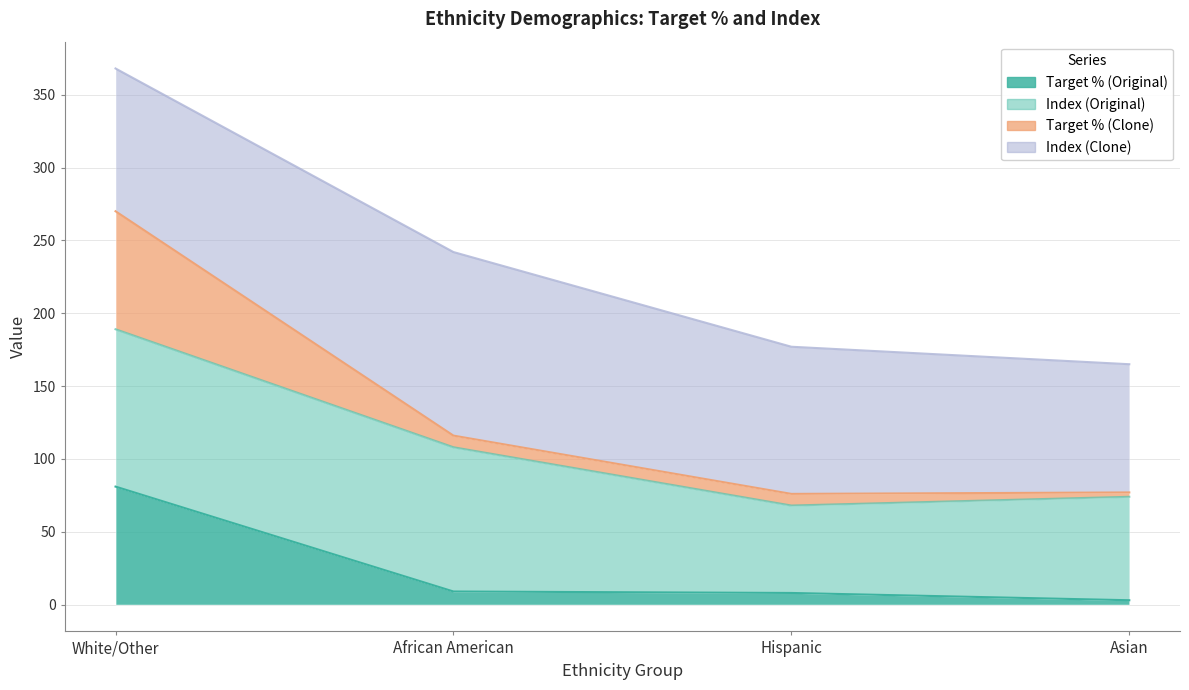

Which category has the lowest value in the Target % (Original) series?

Asian